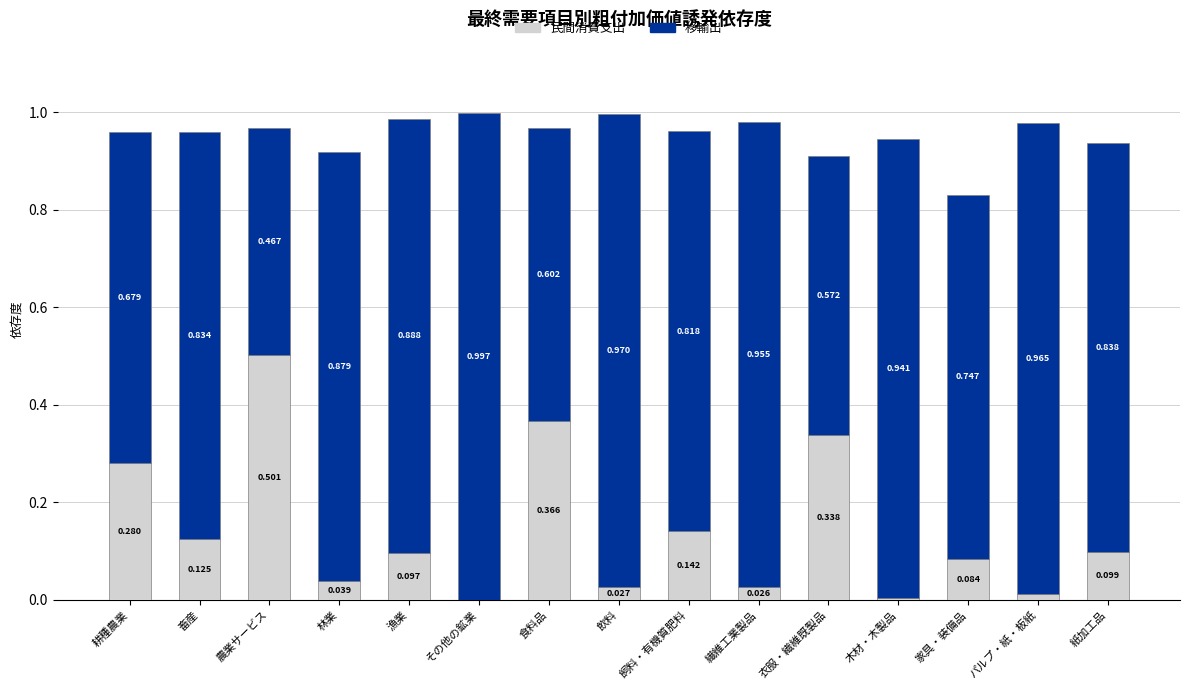

At which label is 民間消費支出 closest to 0?

その他の鉱業